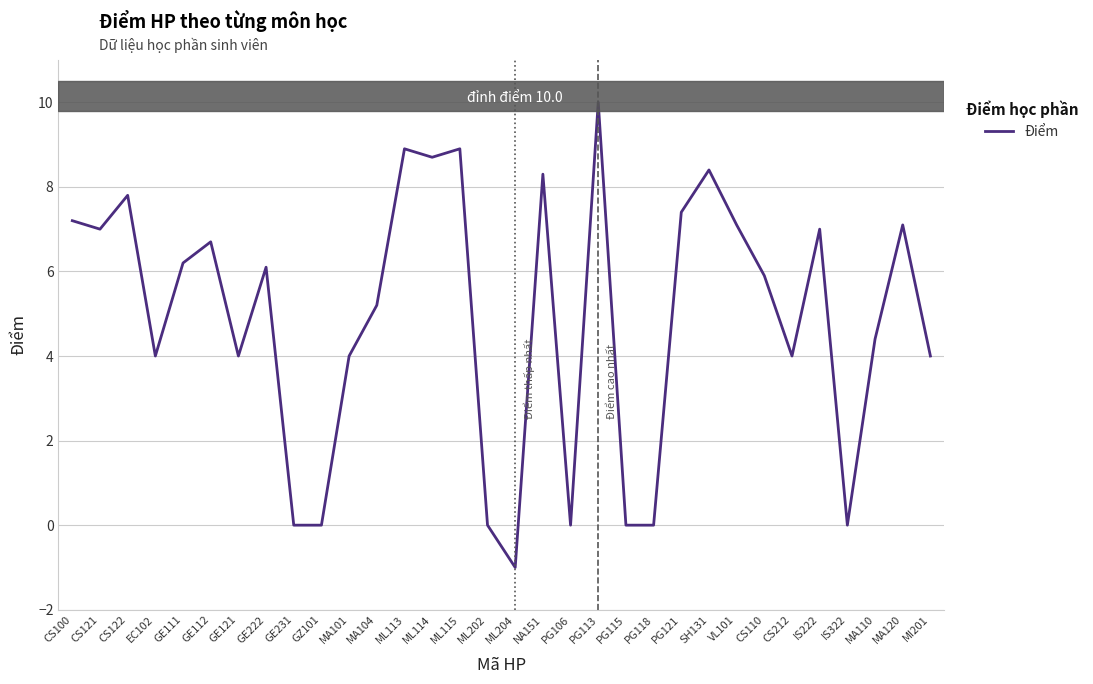

The chart shows a value of 8.9 at ML113. True or false?

True